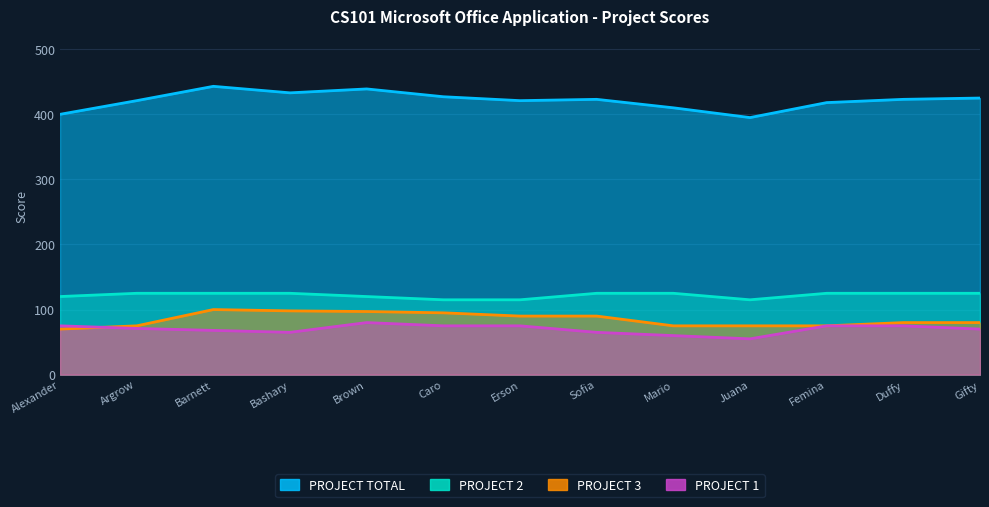

What is the label of the 6th point from the right?

Sofia